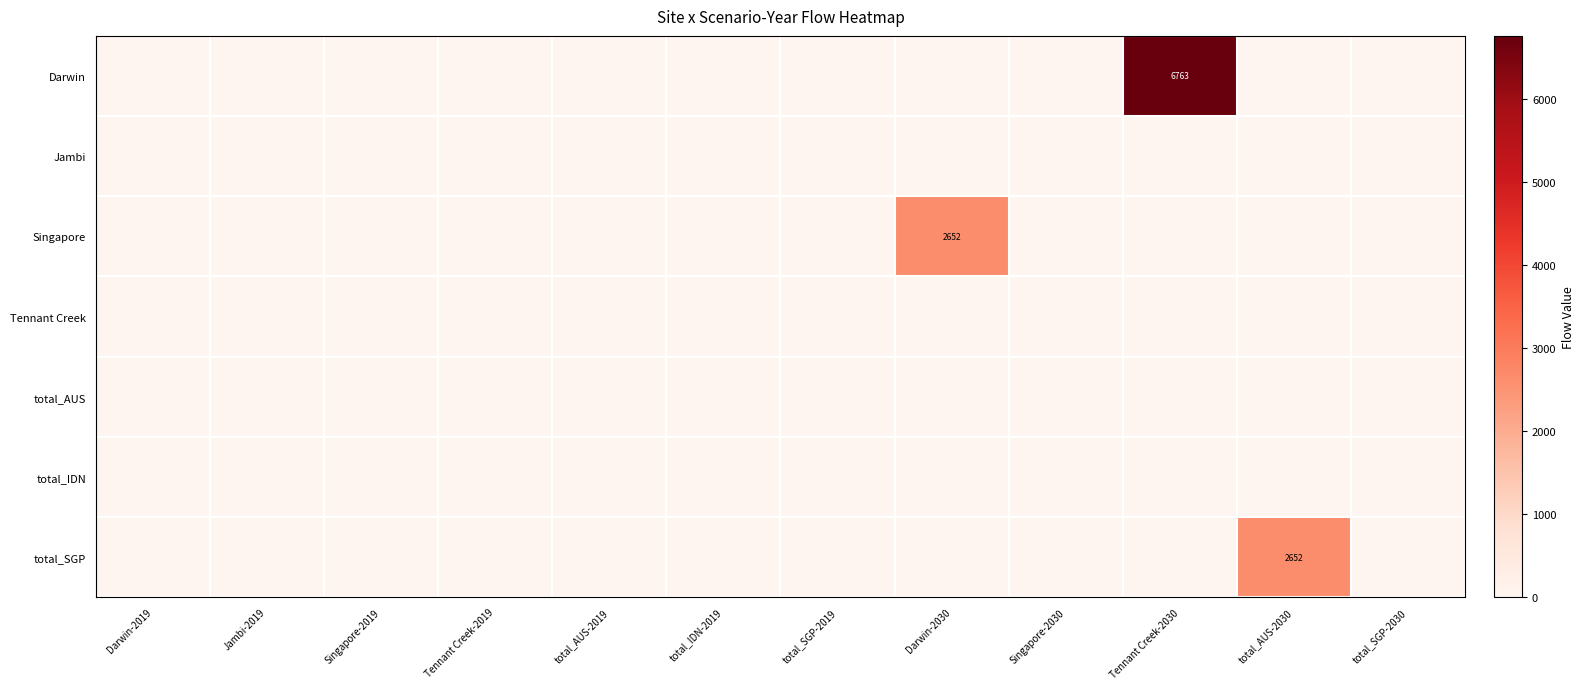

The Darwin series shows 1549 at Tennant Creek-2030. True or false?

False